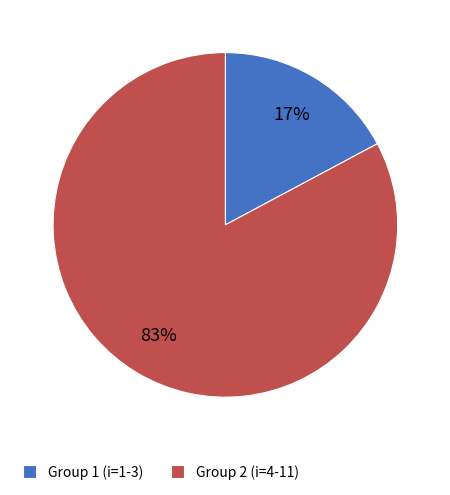

Count the number of slices in the pie.

2